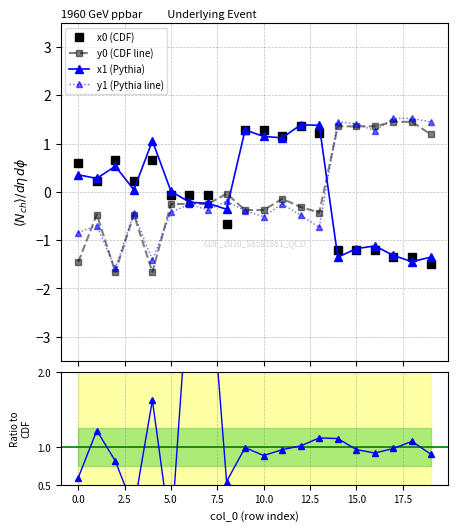

How many values in y0 (CDF line) are above zero?

6